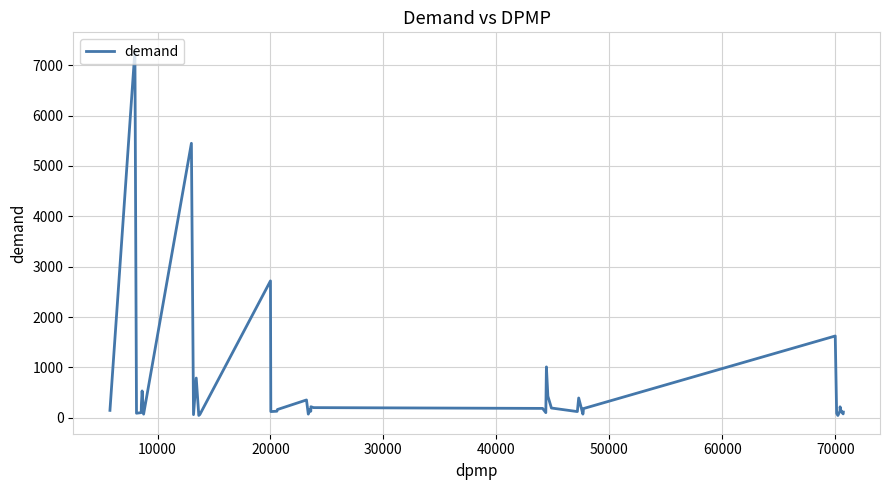

Does the chart have visible grid lines?

Yes